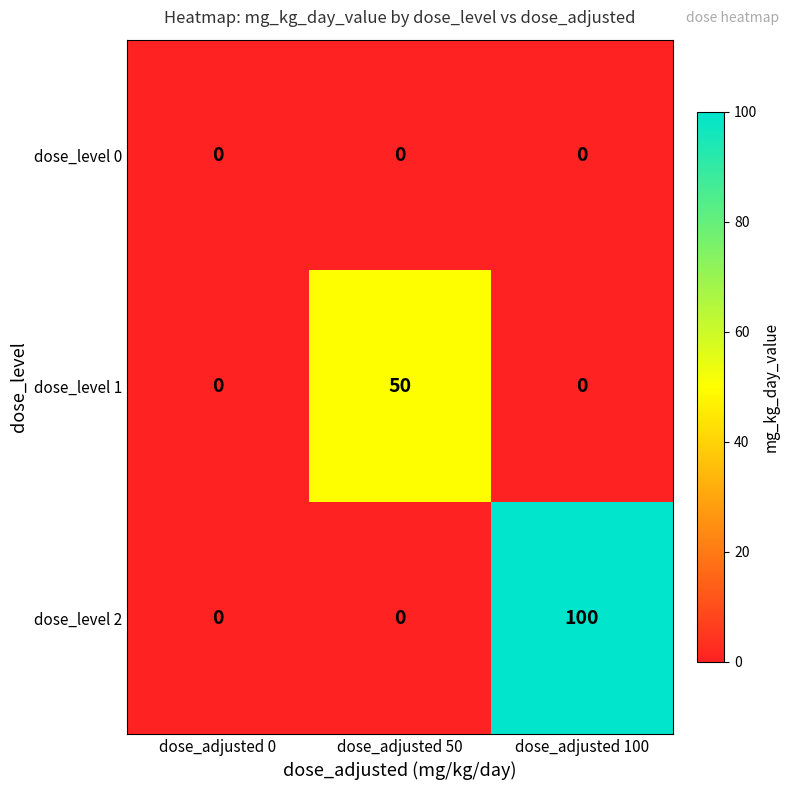

At which category does the chart reach its peak across all series?

dose_adjusted 100